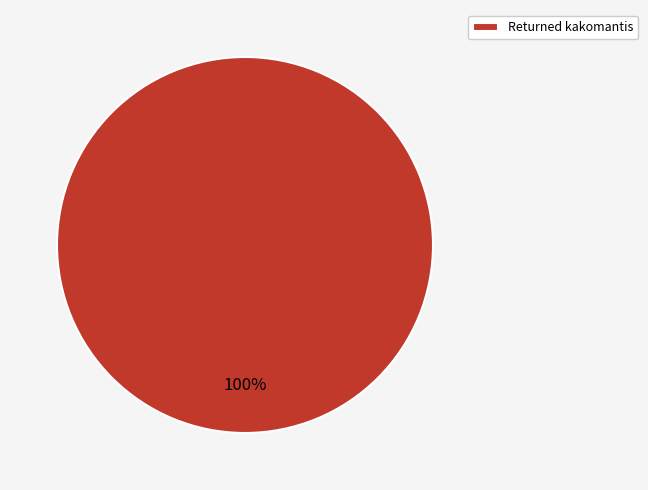

Is it true that Returned kakomantis is 100% of the pie?

True